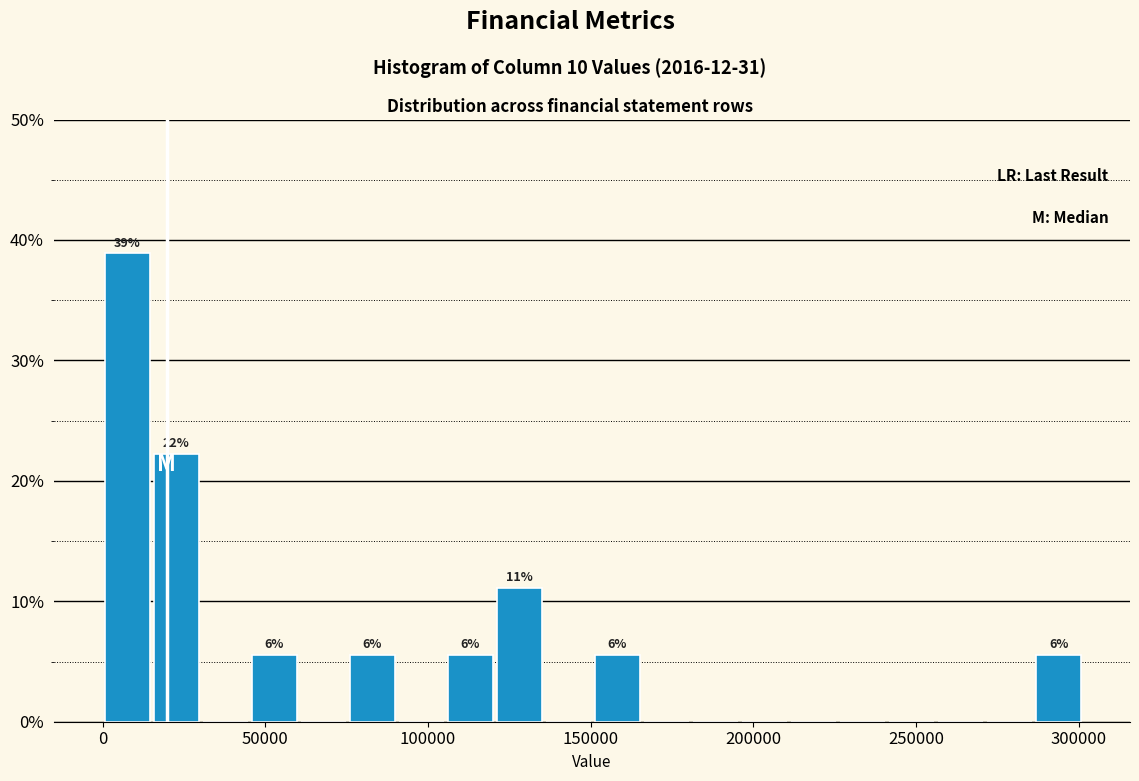

Around what value on the x-axis is the tallest bar? Give the approximate position of its centre, as read against the axis.

10000